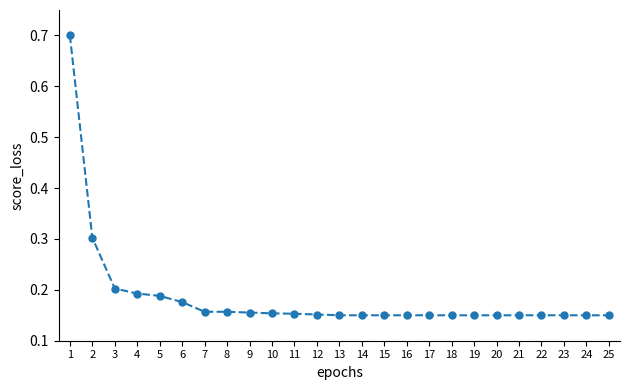

What is the sum of all values?

4.6